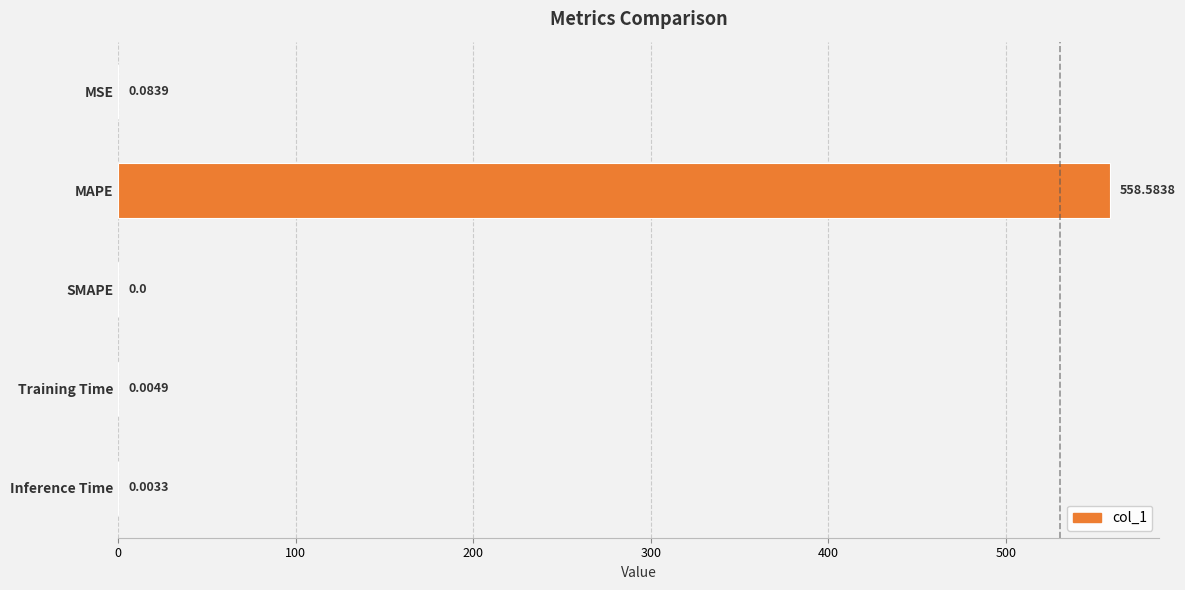

What is the maximum value shown in the chart?

558.6